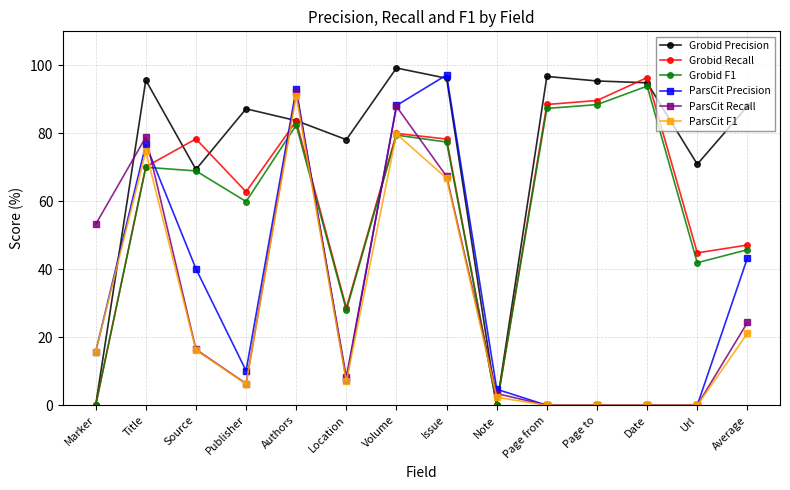

Where do Grobid Precision and ParsCit Precision first cross each other?

Marker and Title